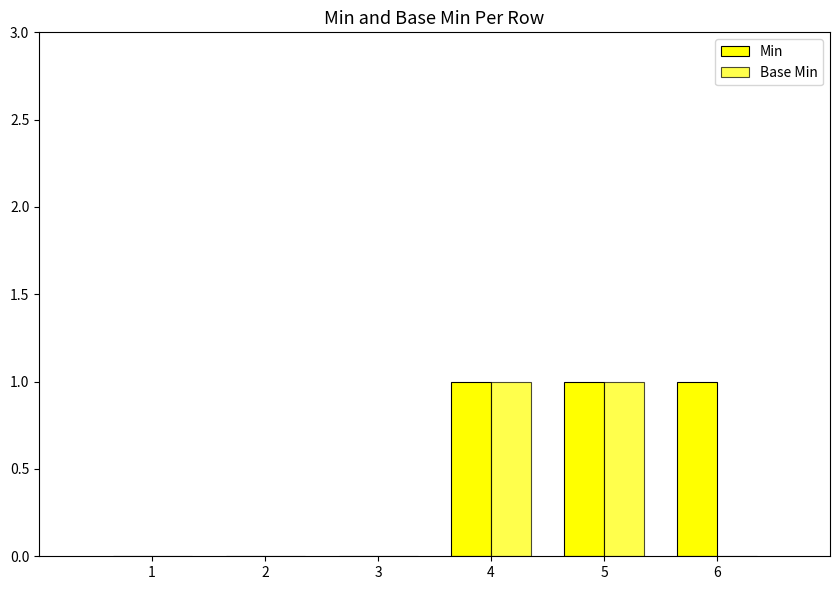

What is the total value across all series at 6?

1